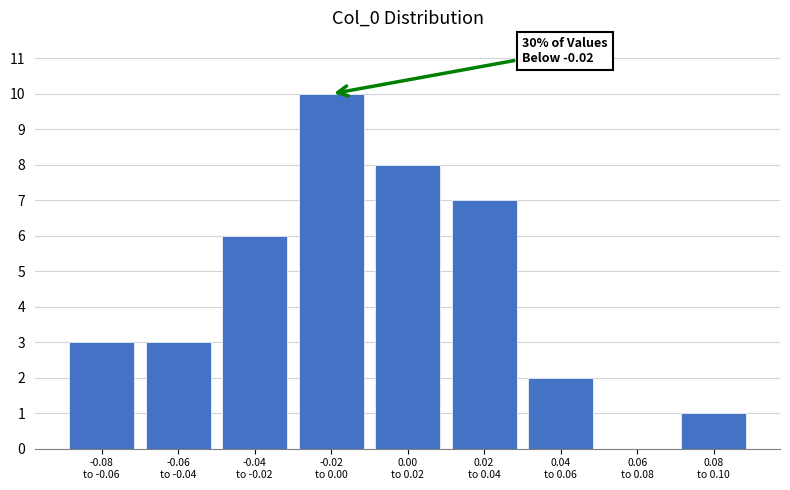

What is the sum of all values?

40